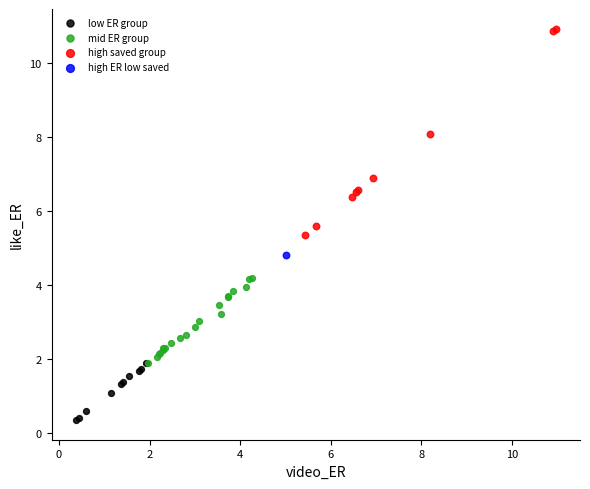

What are all the series names shown in the legend?

low ER group, mid ER group, high saved group, high ER low saved